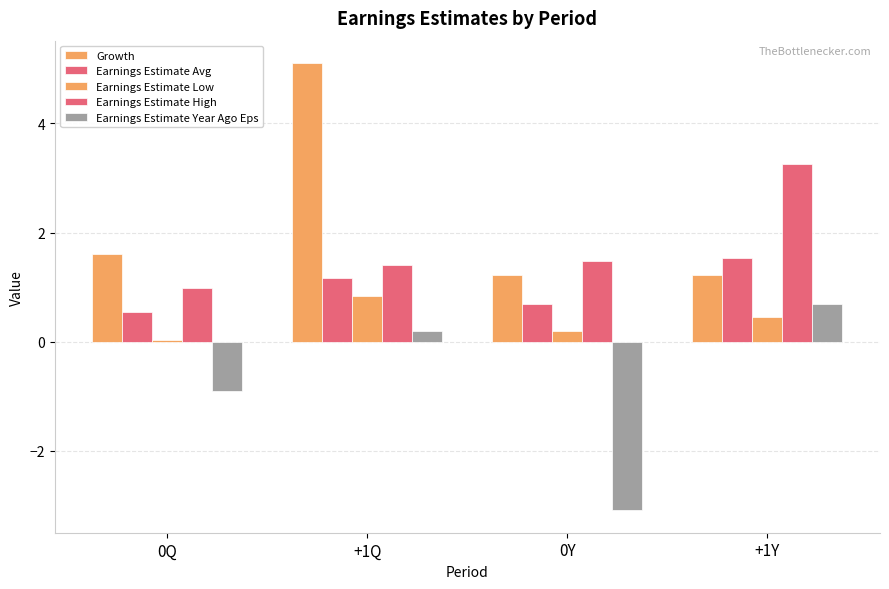

Is it true that Earnings Estimate Avg equals 1.1 at 0Y?

False